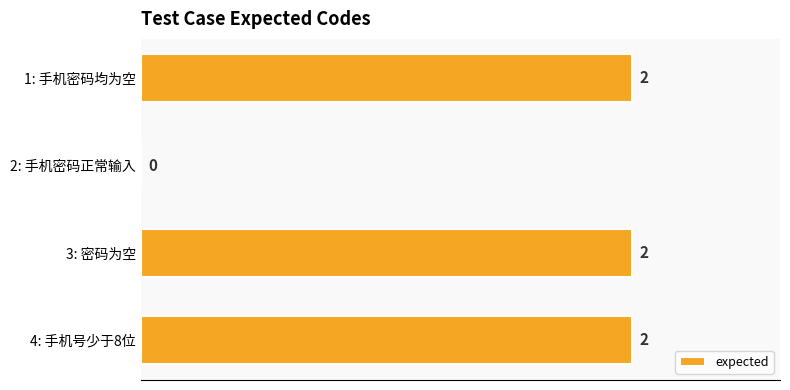

Reading top to bottom, transcribe all the data shown in this chart.

1: 手机密码均为空=2	2: 手机密码正常输入=0	3: 密码为空=2	4: 手机号少于8位=2